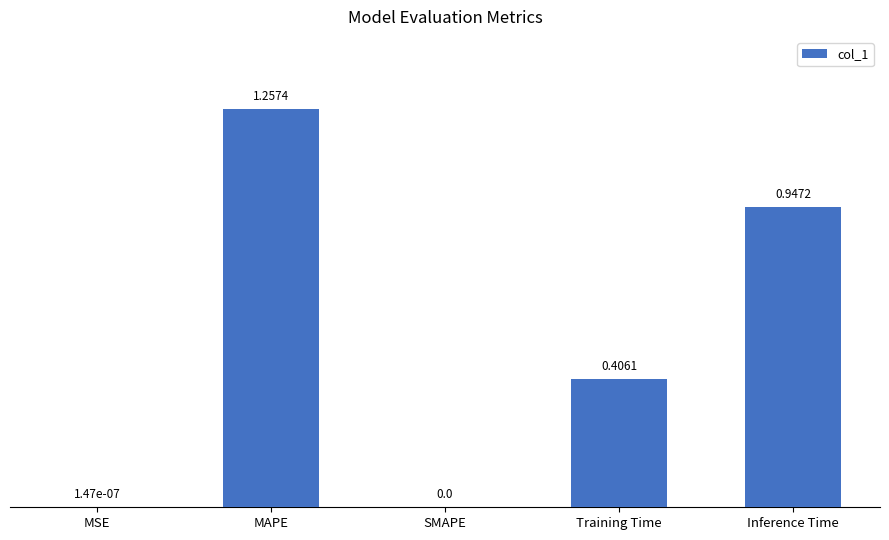

Which category has the highest value across all series?

MAPE